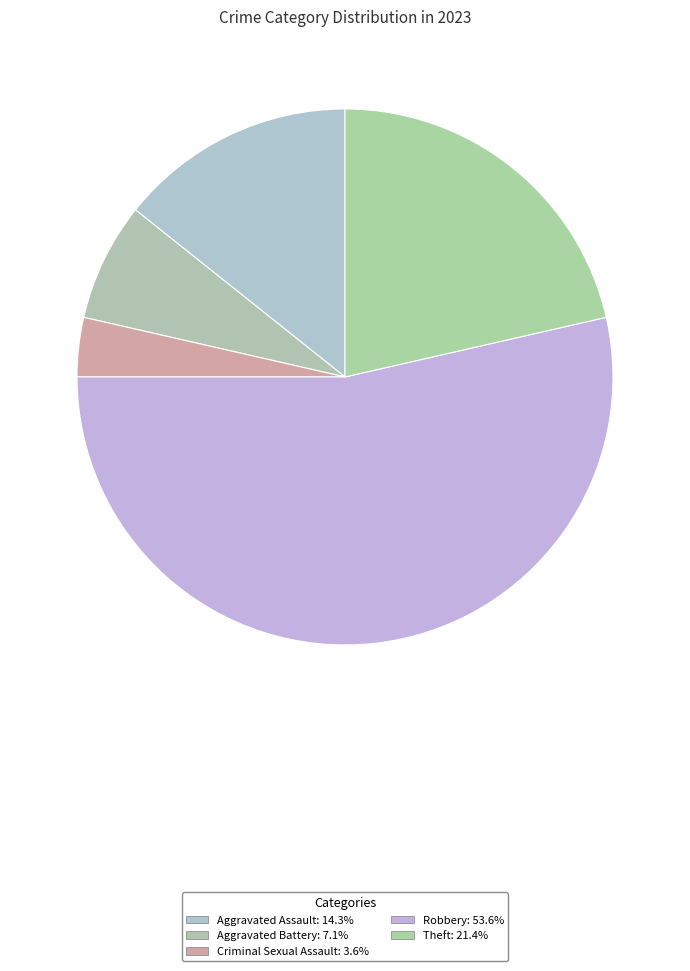

Rank the categories by value from lowest to highest.

Criminal Sexual Assault, Aggravated Battery, Aggravated Assault, Theft, Robbery